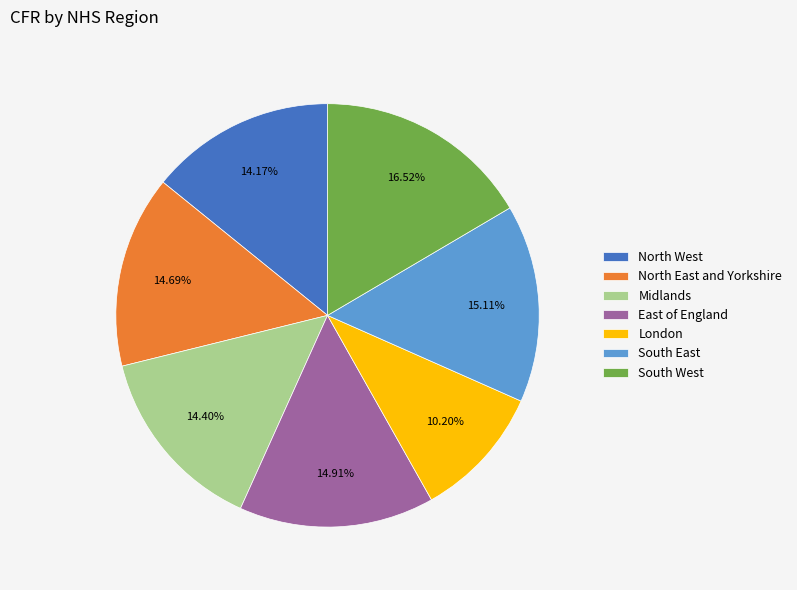

To the nearest percent, what portion does South West represent?

17%